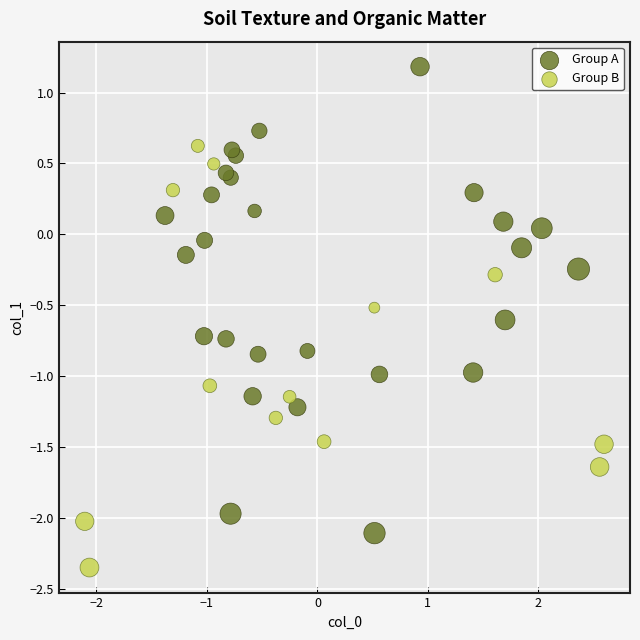

Which series contains the lowest Y value?

Group B